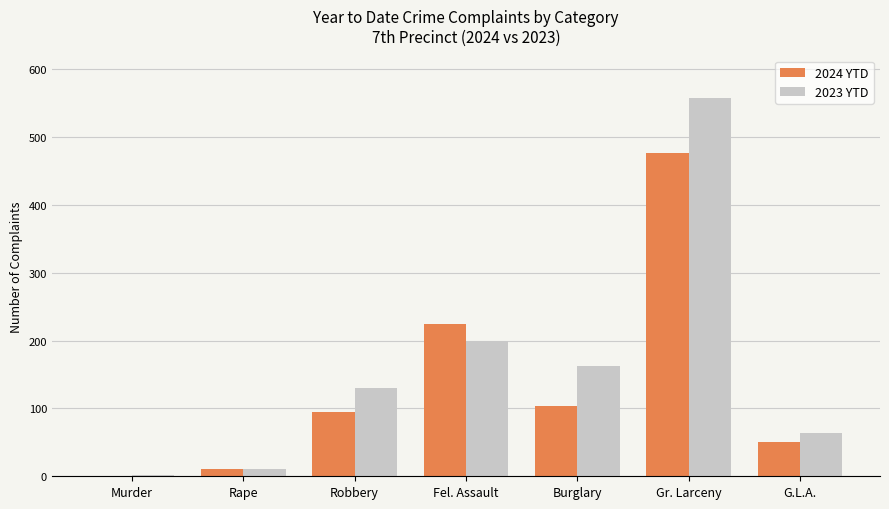

How many values in 2024 YTD are above zero?

6